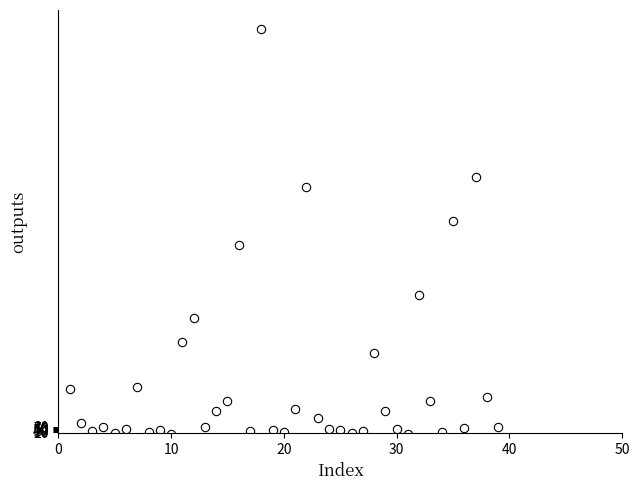

What is the range of Y values (max minus min)?

4296